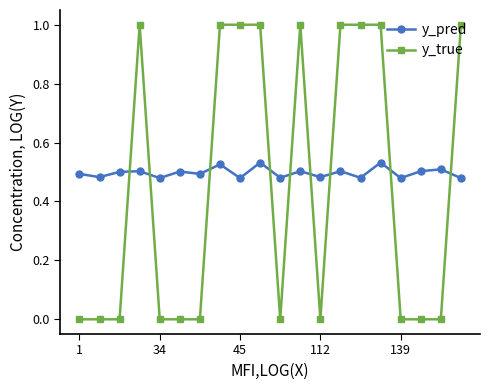

What is the difference between the maximum and second lowest values in the y_true series?

1.0